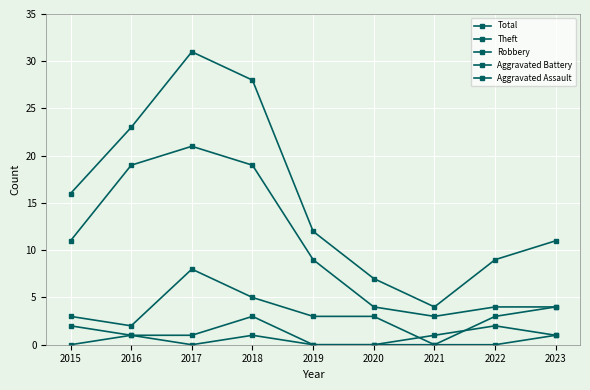

How many data points in Theft are less than 9?

4